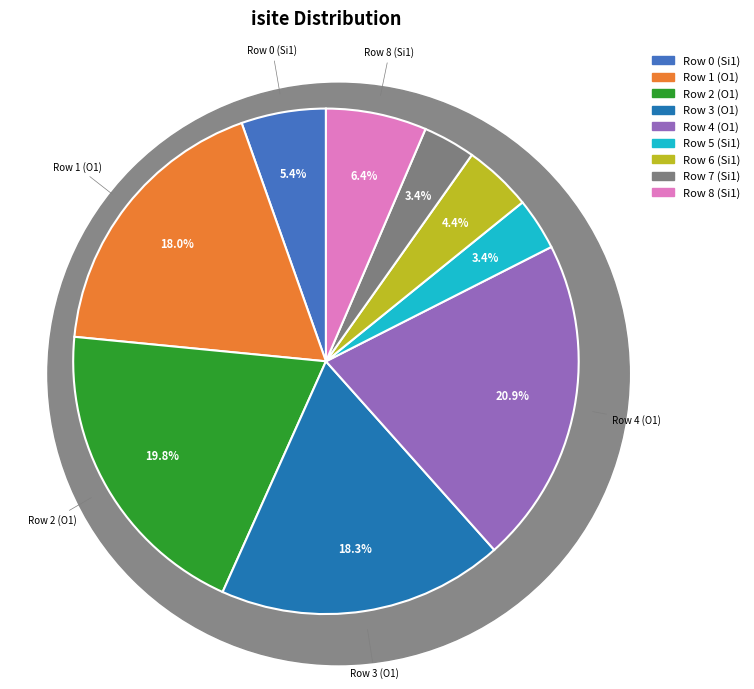

To the nearest percent, what is the difference between the Row 0 (Si1) and Row 7 (Si1) slice percentages?

2%